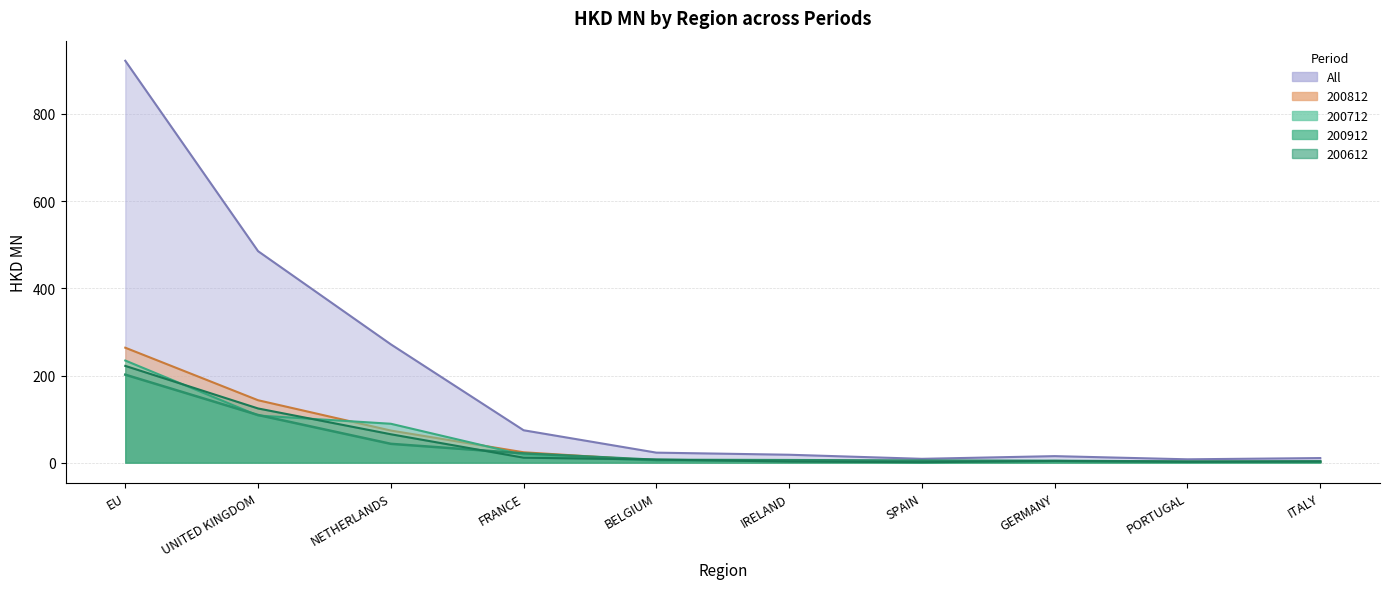

What are all the series names shown in the legend?

200612, 200712, 200812, 200912, All